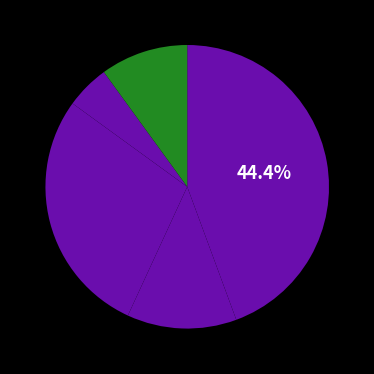

Which slice is the largest?

AUDIOLOGY